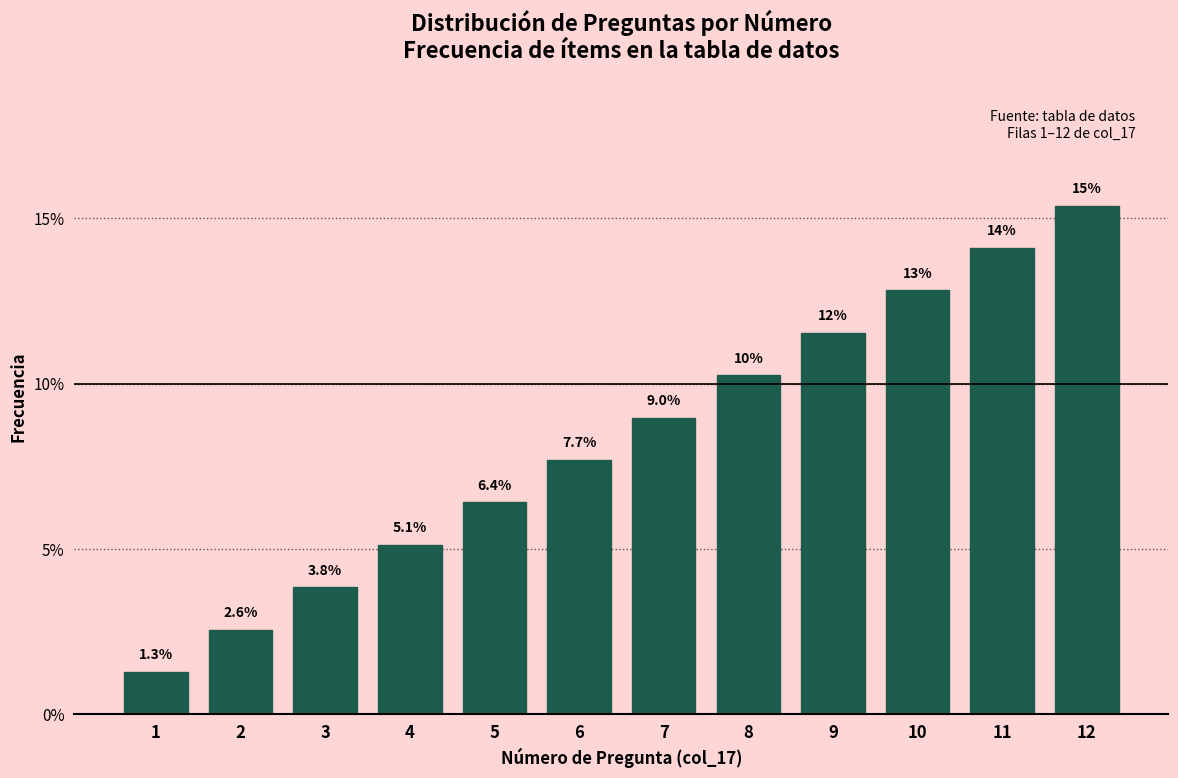

Reading left to right, transcribe all the data shown in this chart.

1.3	2.6	3.8	5.1	6.4	7.7	9.0	10.3	11.5	12.8	14.1	15.4